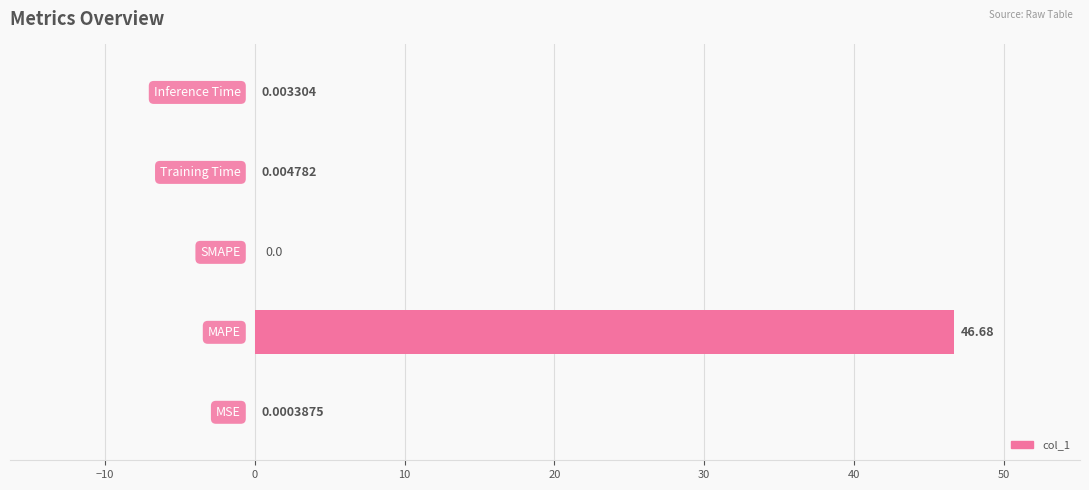

What is the sum of all values?

46.7